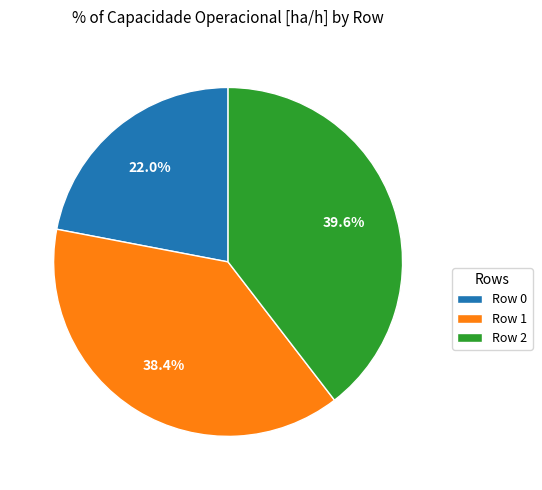

Count the number of slices in the pie.

3